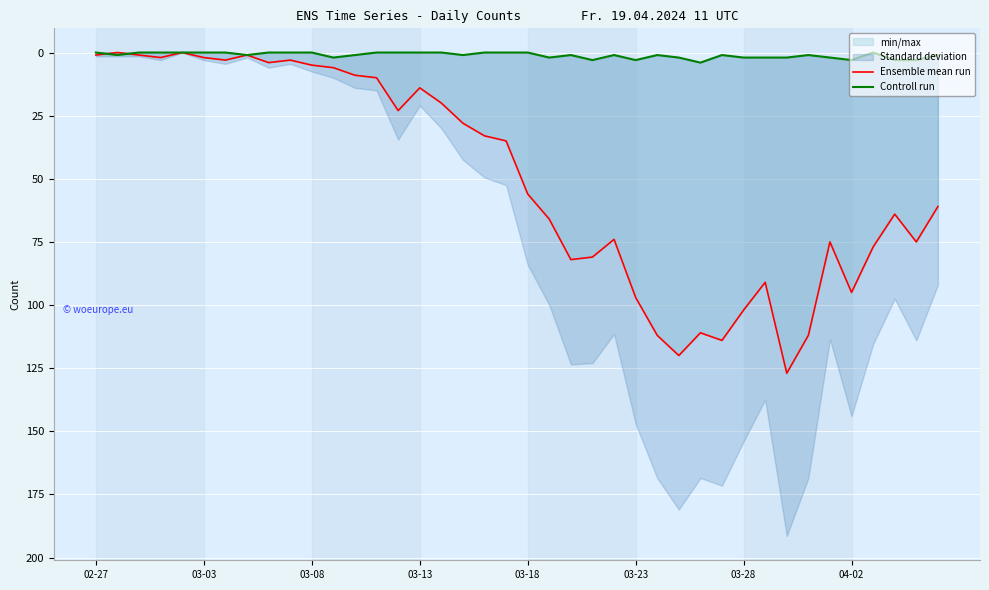

Where is Controll run nearest to the value 2?

11